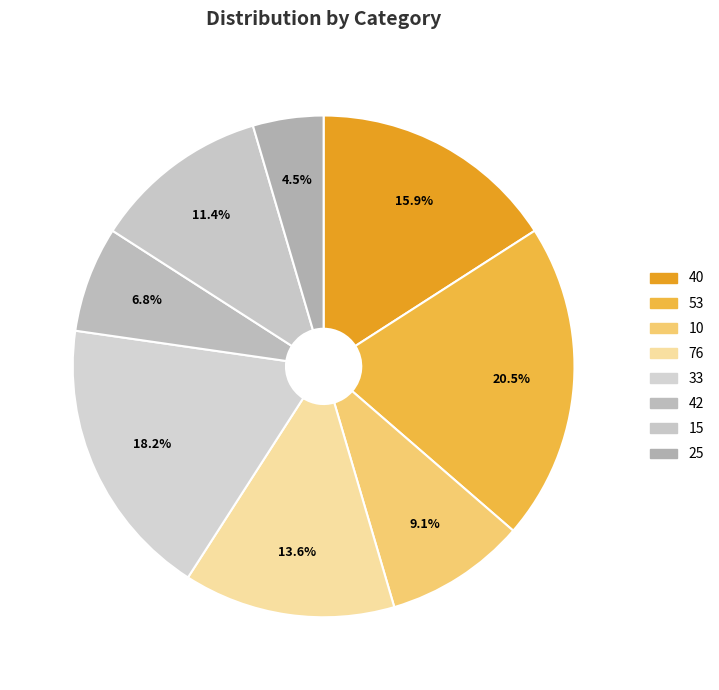

Is 40 the majority of the pie?

No